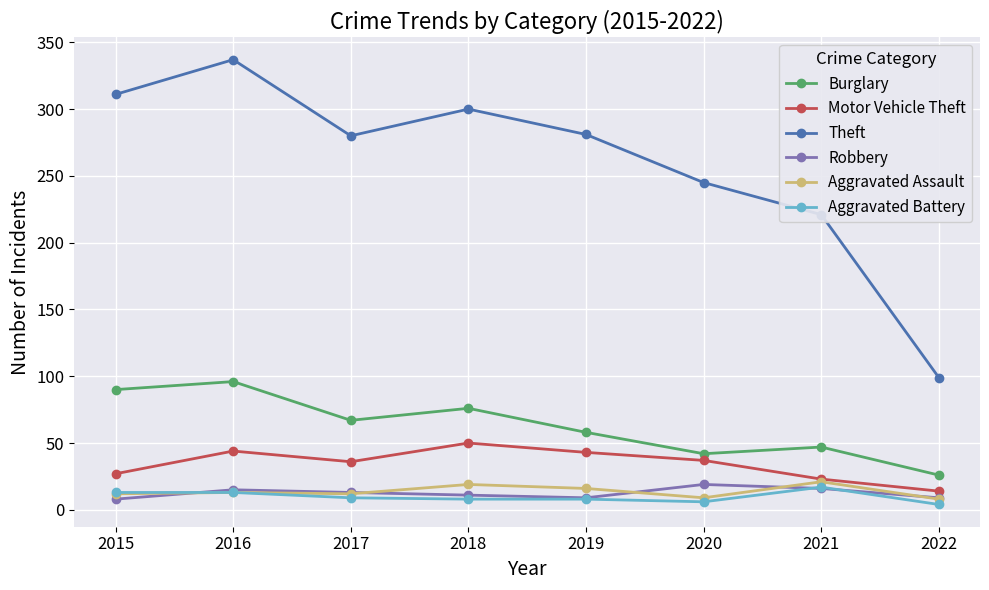

The Motor Vehicle Theft series shows 14 at 2022. True or false?

True